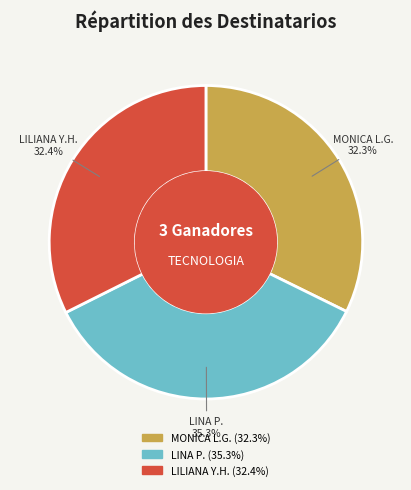

Does any single category account for the majority?

No